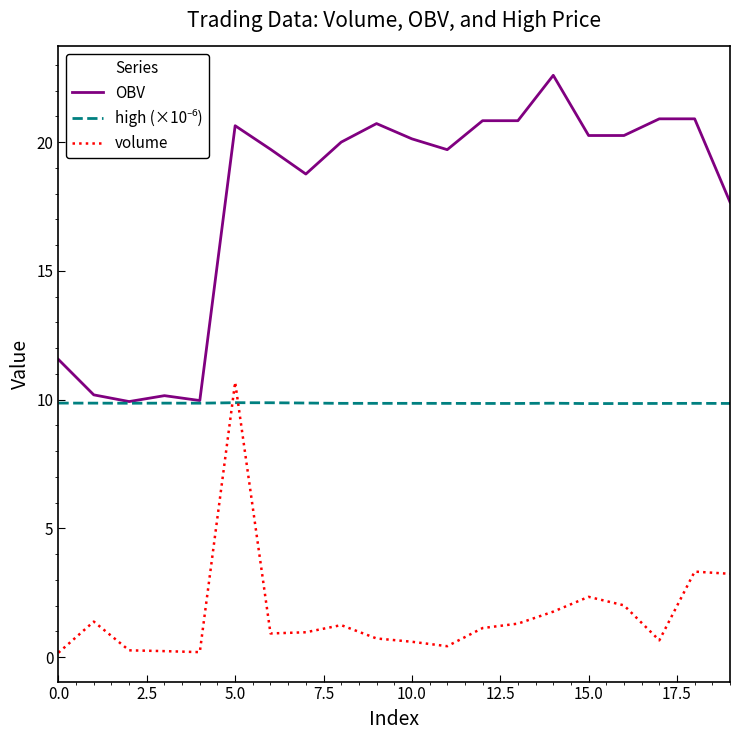

Which series has the largest range (max minus min)?

OBV